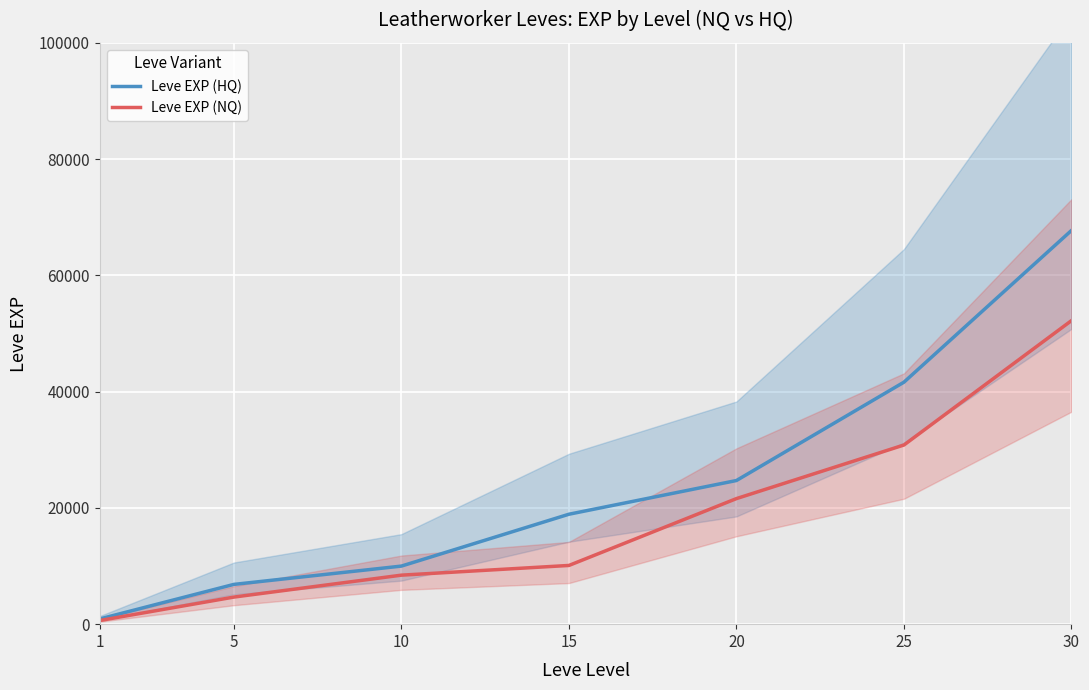

At which category is the sum across all series the highest?

30